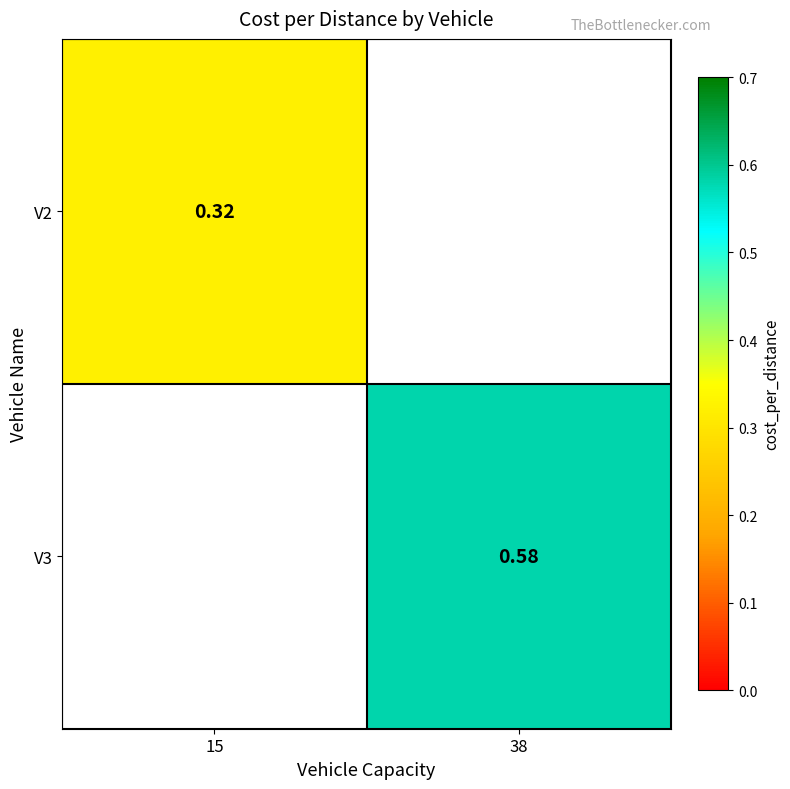

Which series has the largest range (max minus min)?

V2